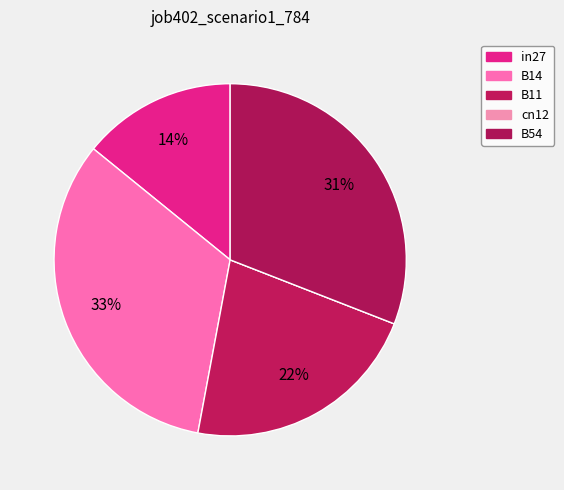

To the nearest percent, what is the difference between the largest and smallest slice percentages?

33%